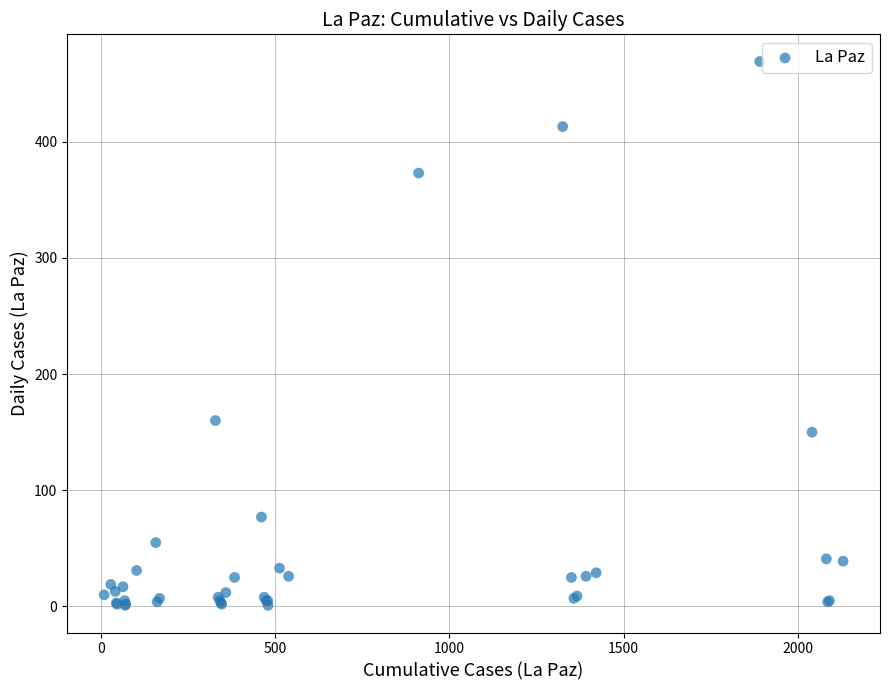

What Y value in the scatter plot is closest to 235?

160